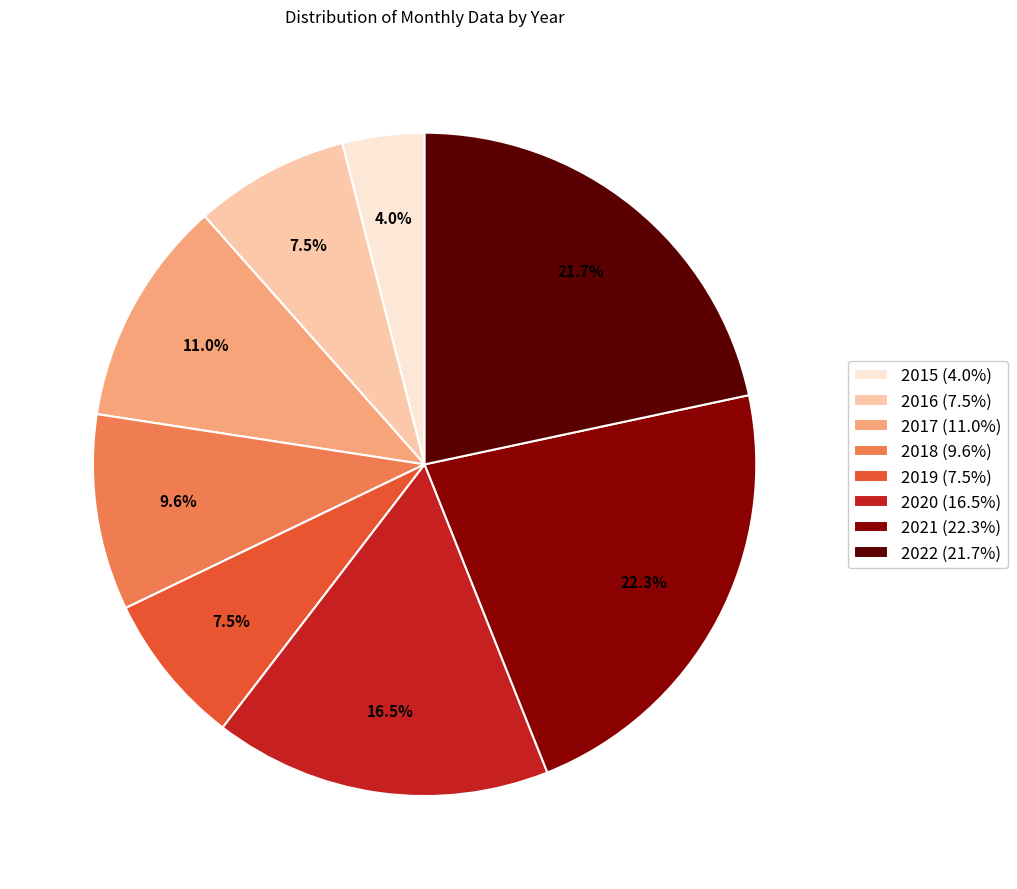

Which category has the smallest portion of the pie?

2015